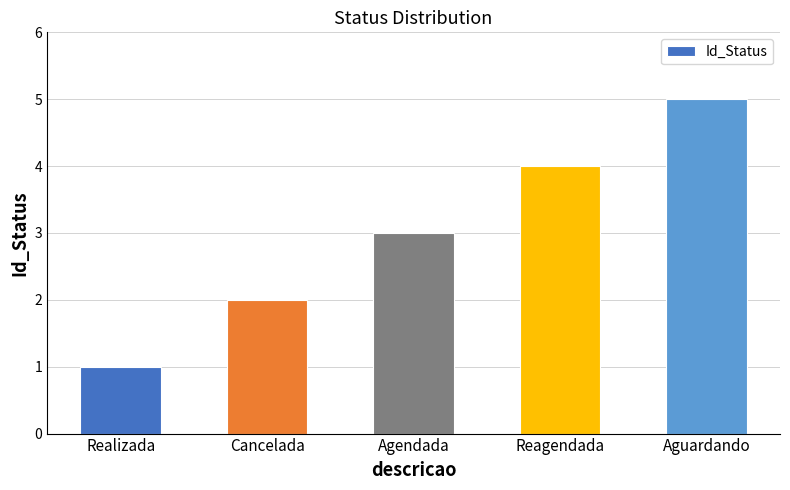

The value at Reagendada is 6. True or false?

False